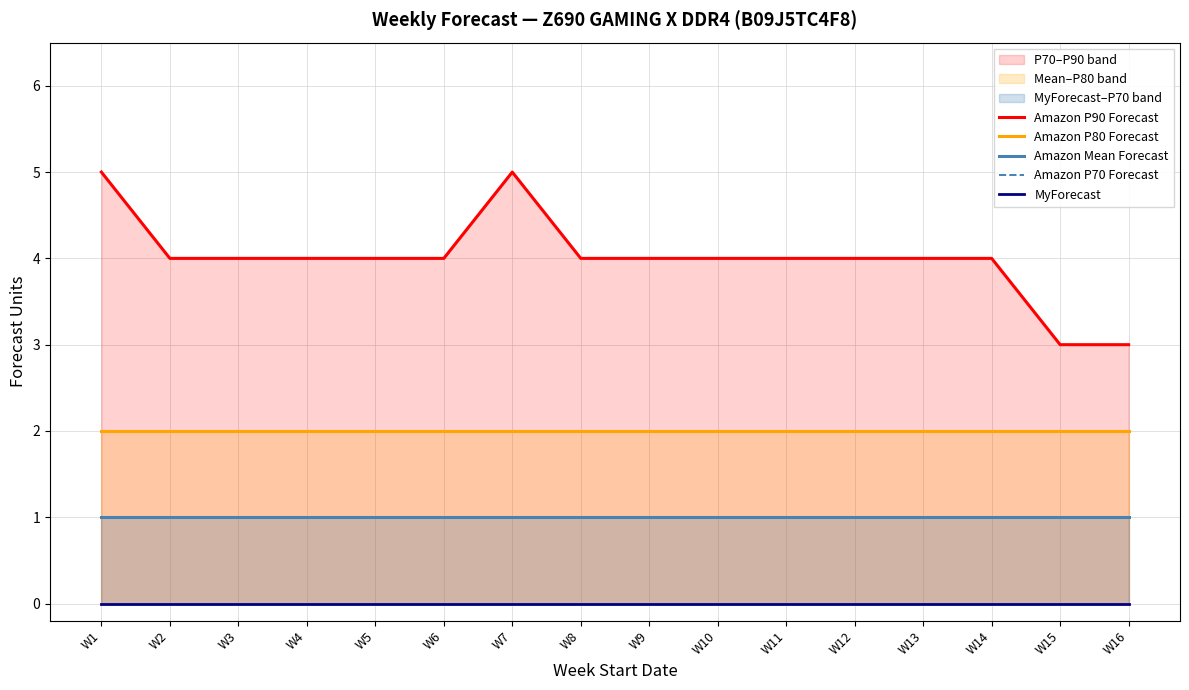

True or false: MyForecast and Amazon Mean Forecast cross at least once.

False